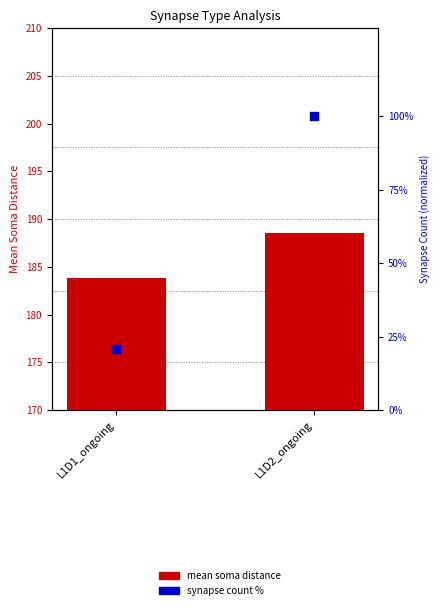

At how many categories does at least one series exceed 16?

2